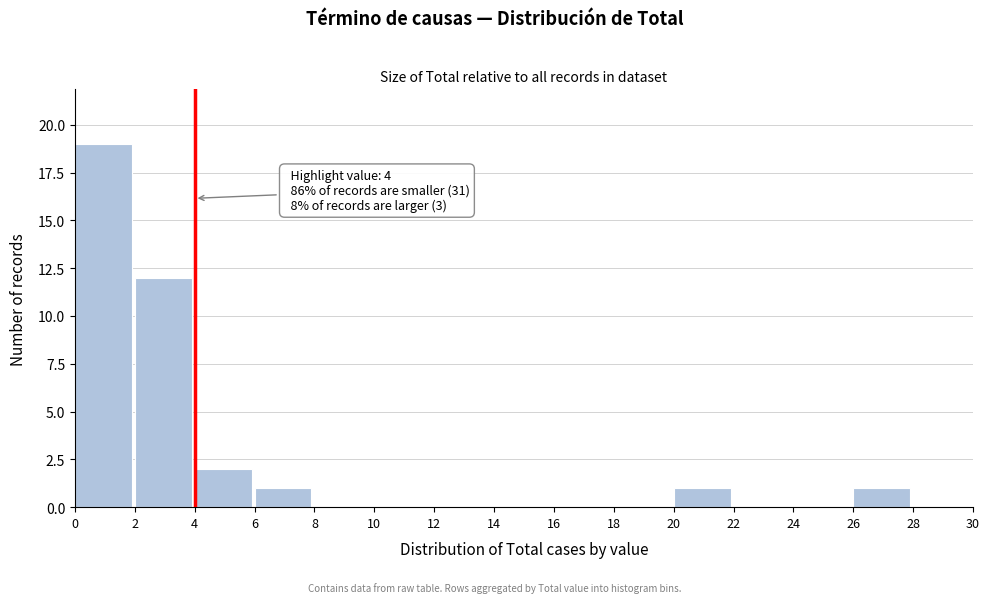

Over which range of the x-axis is the bar tallest?

0 to 2